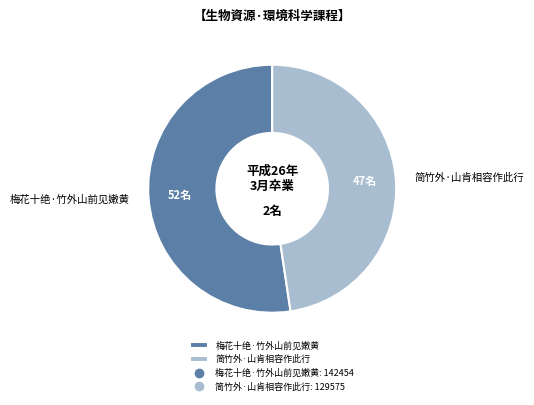

The 简竹外·山肯相容作此行 slice represents 42% of the pie. True or false?

False